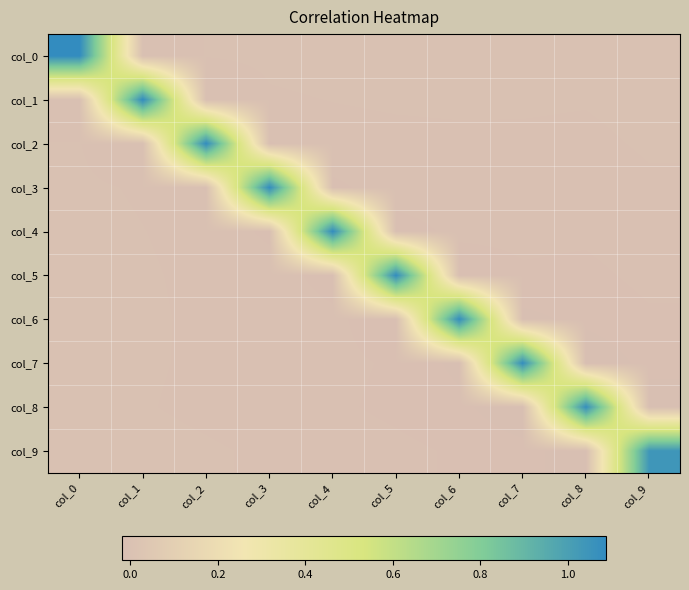

Count the number of categories in the chart.

10